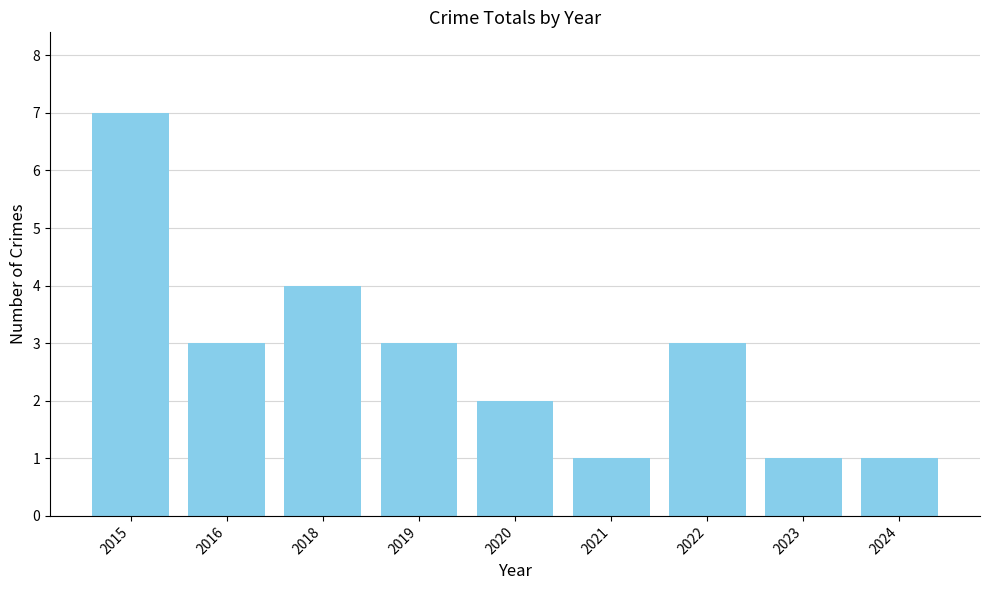

Approximately how many times larger is the value at 2019 compared to 2015?

0.4